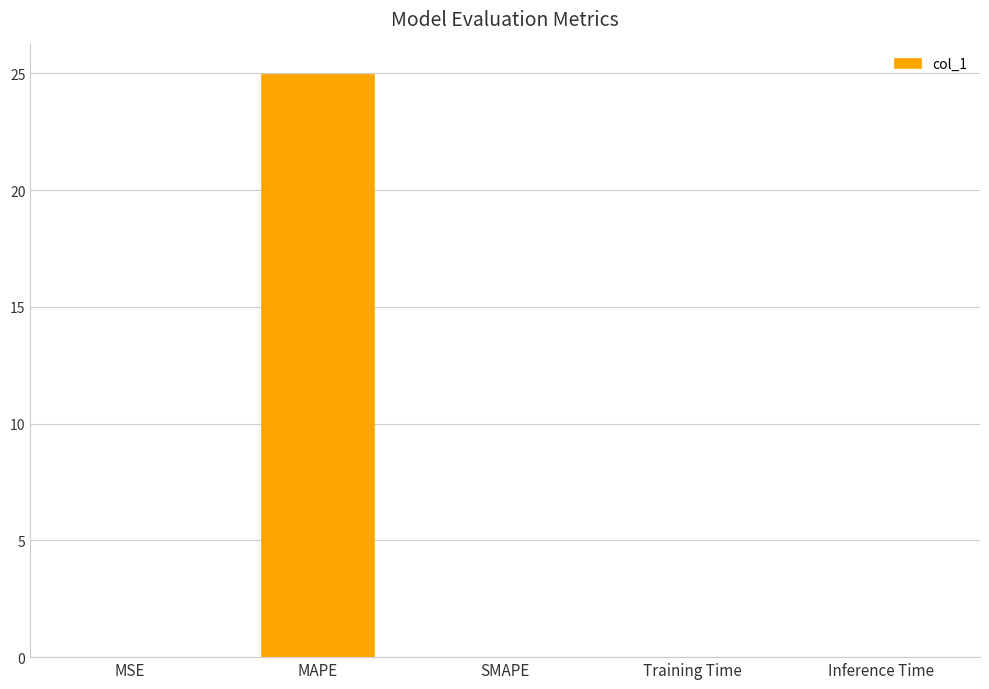

What is the greatest value displayed?

25.0